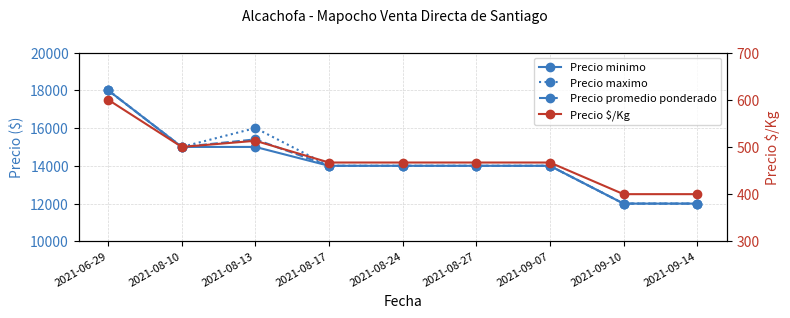

Is it true that Precio maximo equals 14000 at 2021-09-07?

True